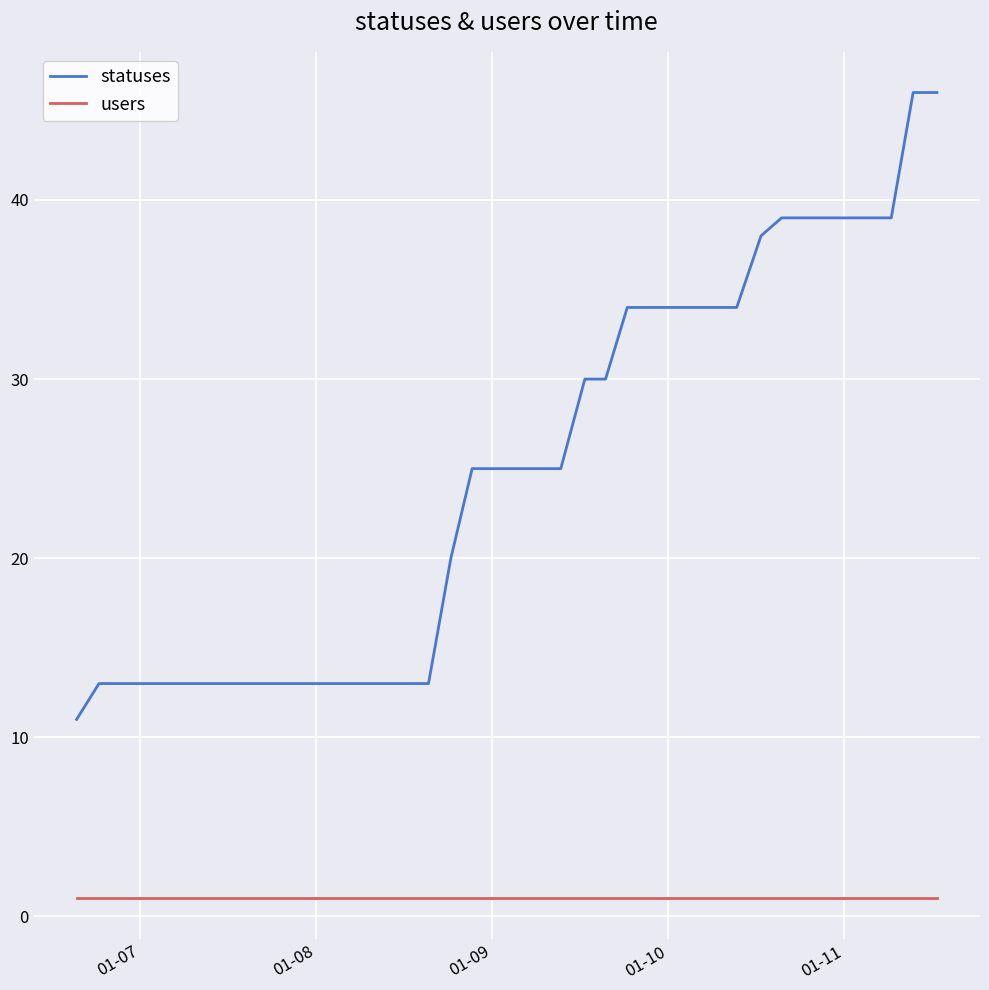

Does the chart have visible grid lines?

Yes